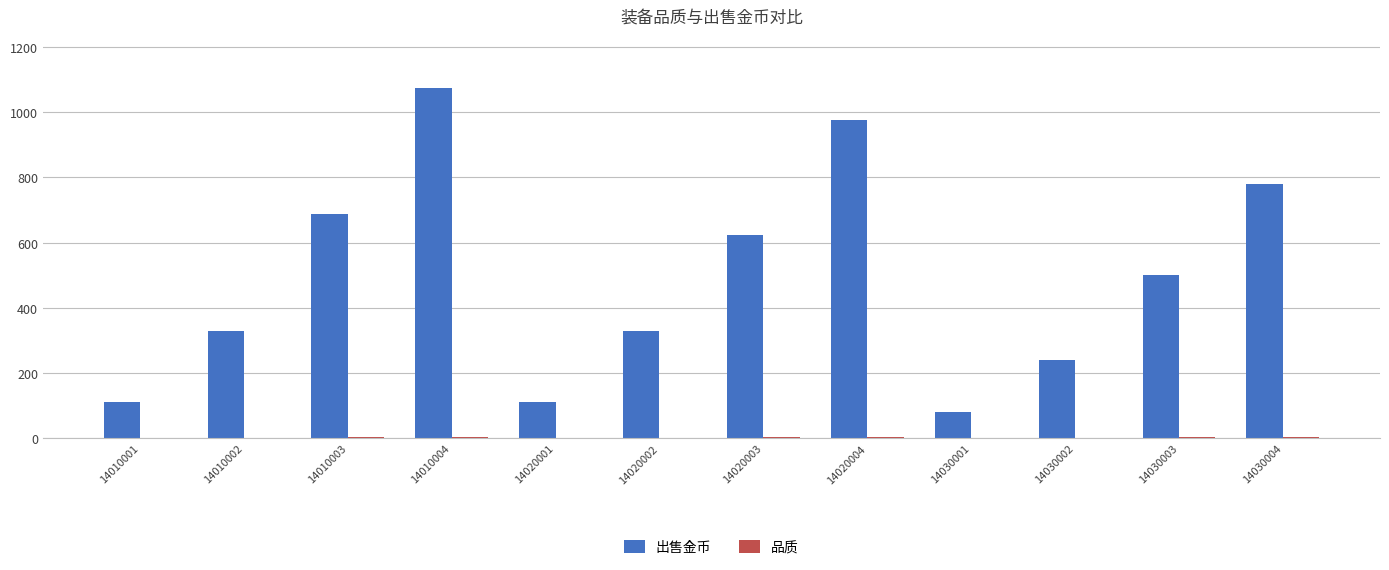

Between 14020004 and 14030001, which series saw the biggest shift?

出售金币